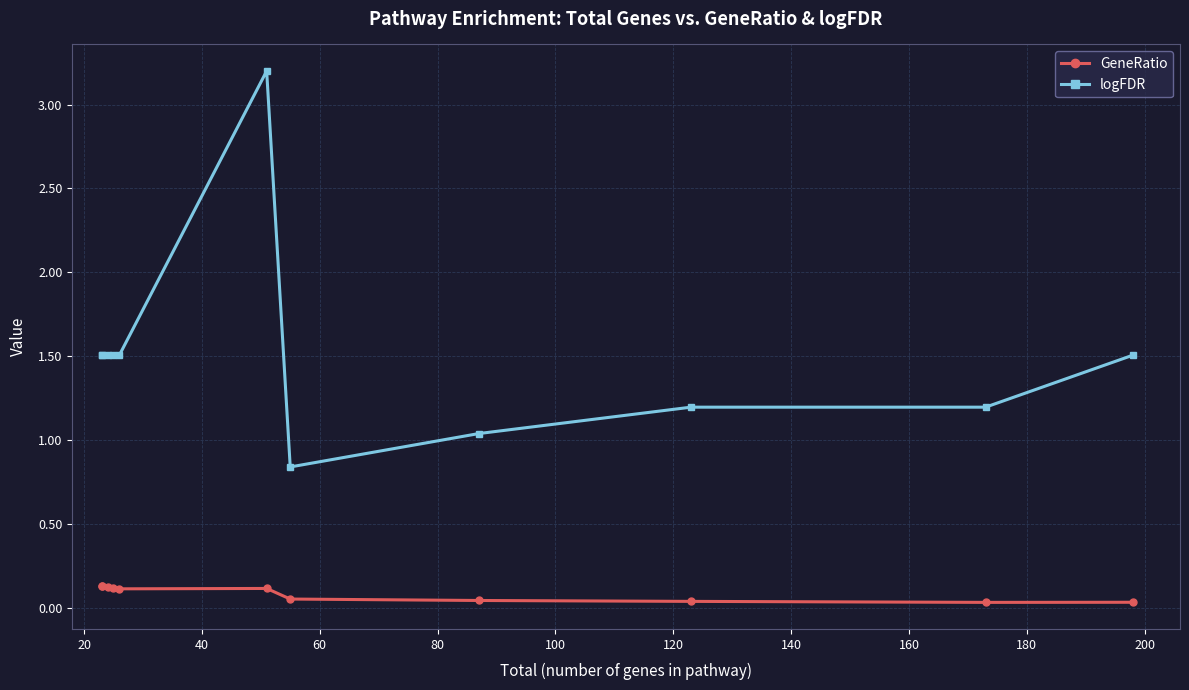

Is the value of GeneRatio at 140 greater than the value of logFDR at 80?

No